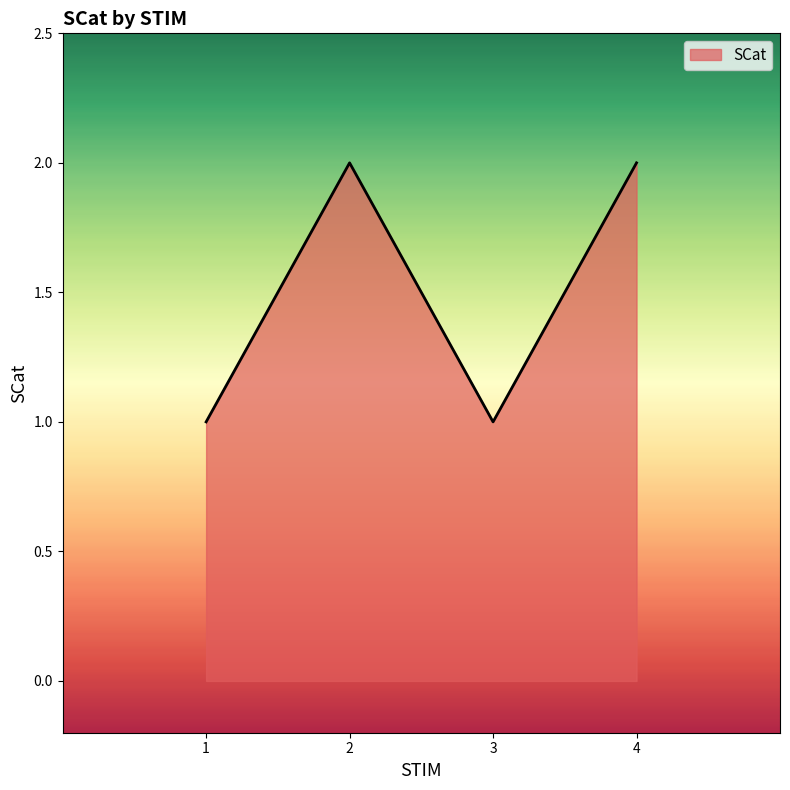

At which category does the data reach its first local valley?

3